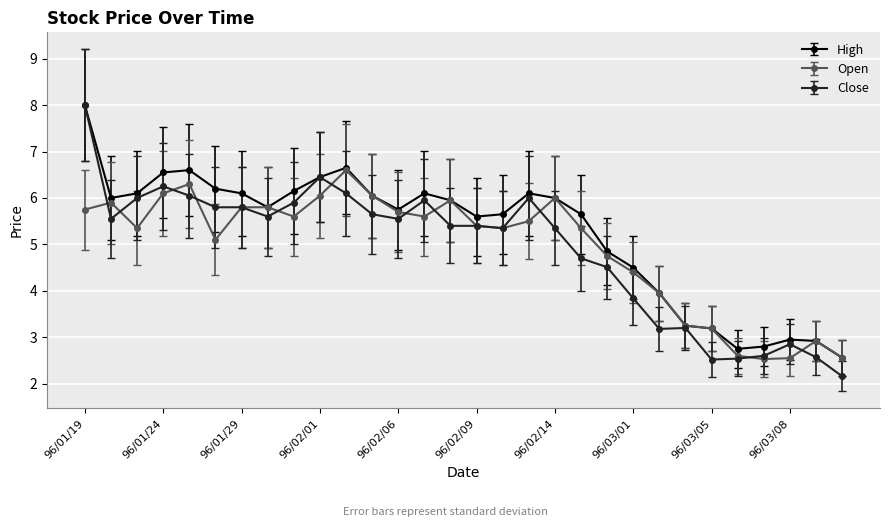

What is the value of the Close point at the 18th from the left?

6.0